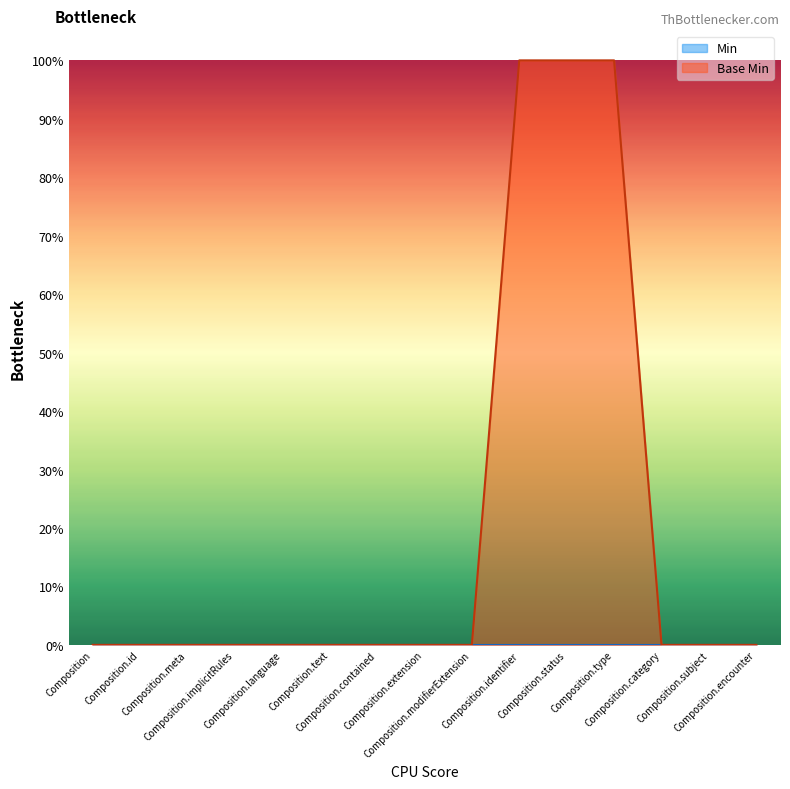

What is the label of the 10th point from the right?

Composition.text